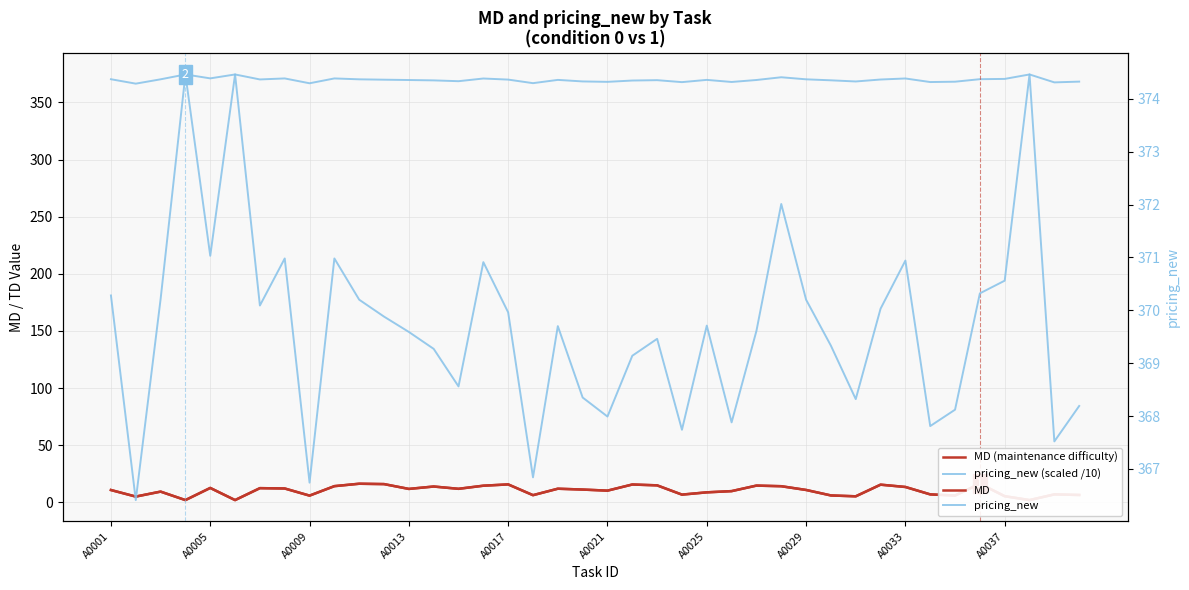

Is the value of pricing_new at 19 greater than the value of pricing_new (scaled /10) at A0021?

No